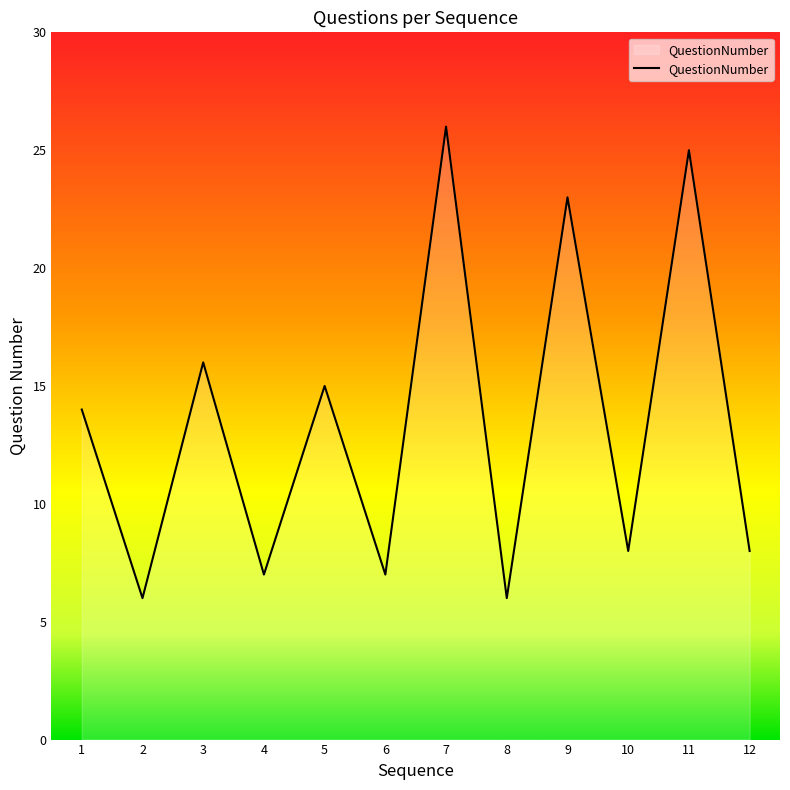

Reading right to left, transcribe all the data shown in this chart.

8	25	8	23	6	26	7	15	7	16	6	14